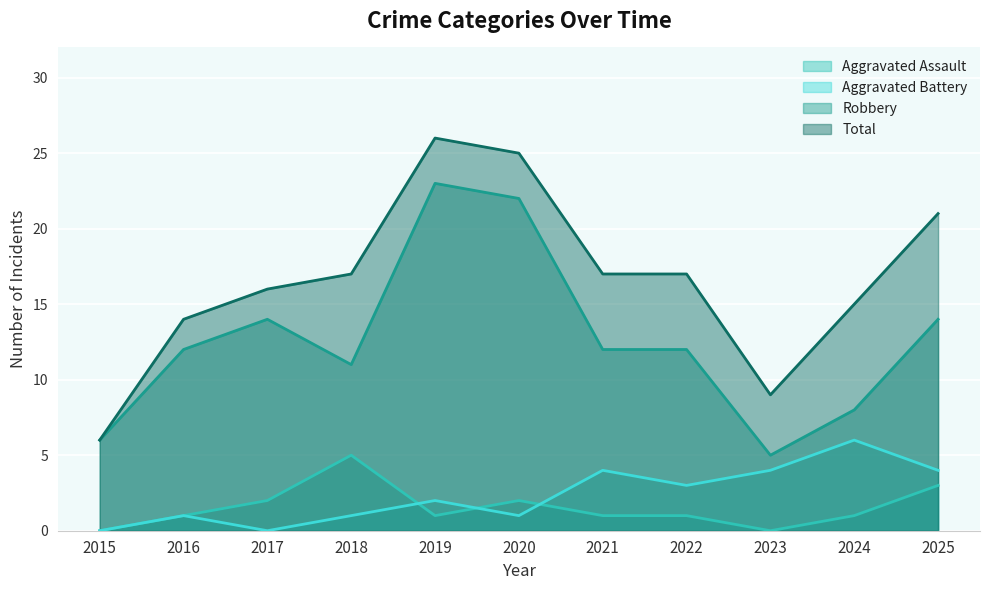

True or false: Total and Robbery cross at least once.

False